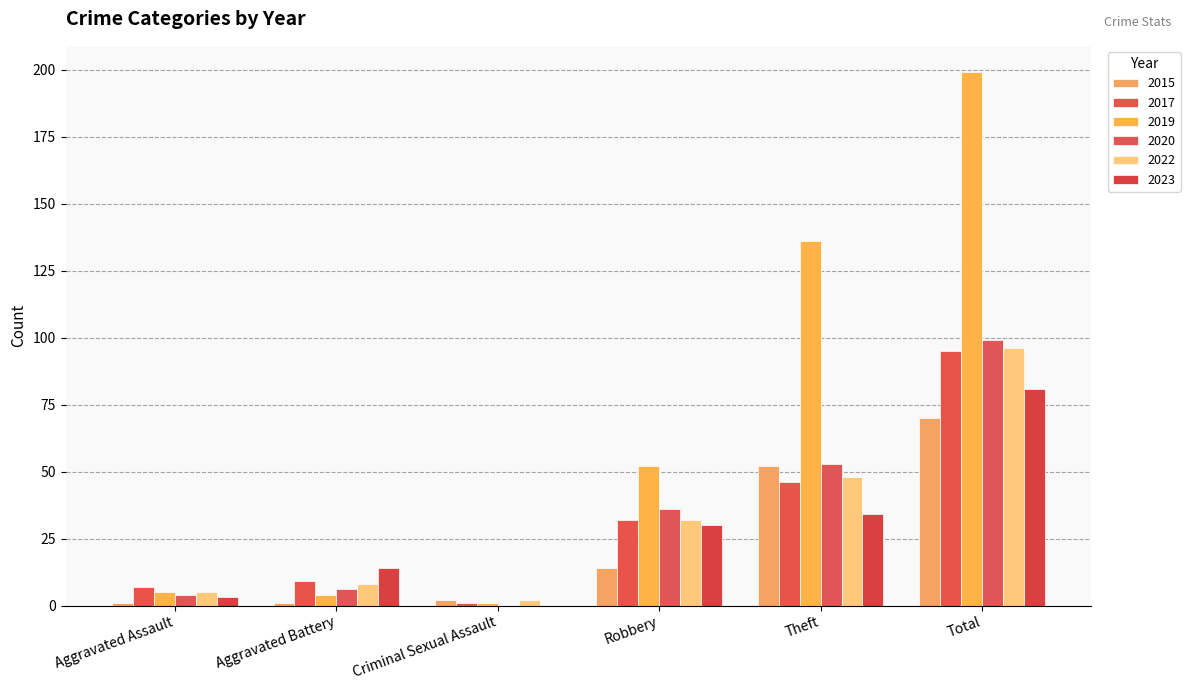

Reading left to right, list all the values displayed in this chart.

2015: 1	1	2	14	52	70
2017: 7	9	1	32	46	95
2019: 5	4	1	52	136	199
2020: 4	6	0	36	53	99
2022: 5	8	2	32	48	96
2023: 3	14	0	30	34	81